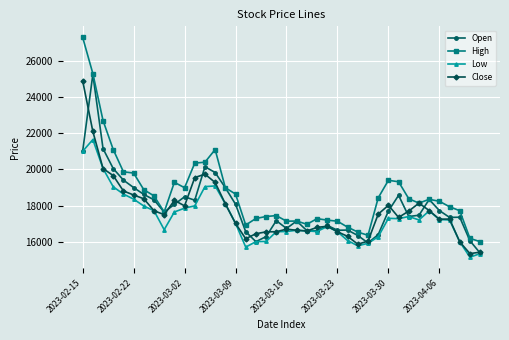

True or false: High and Low cross at least once.

False